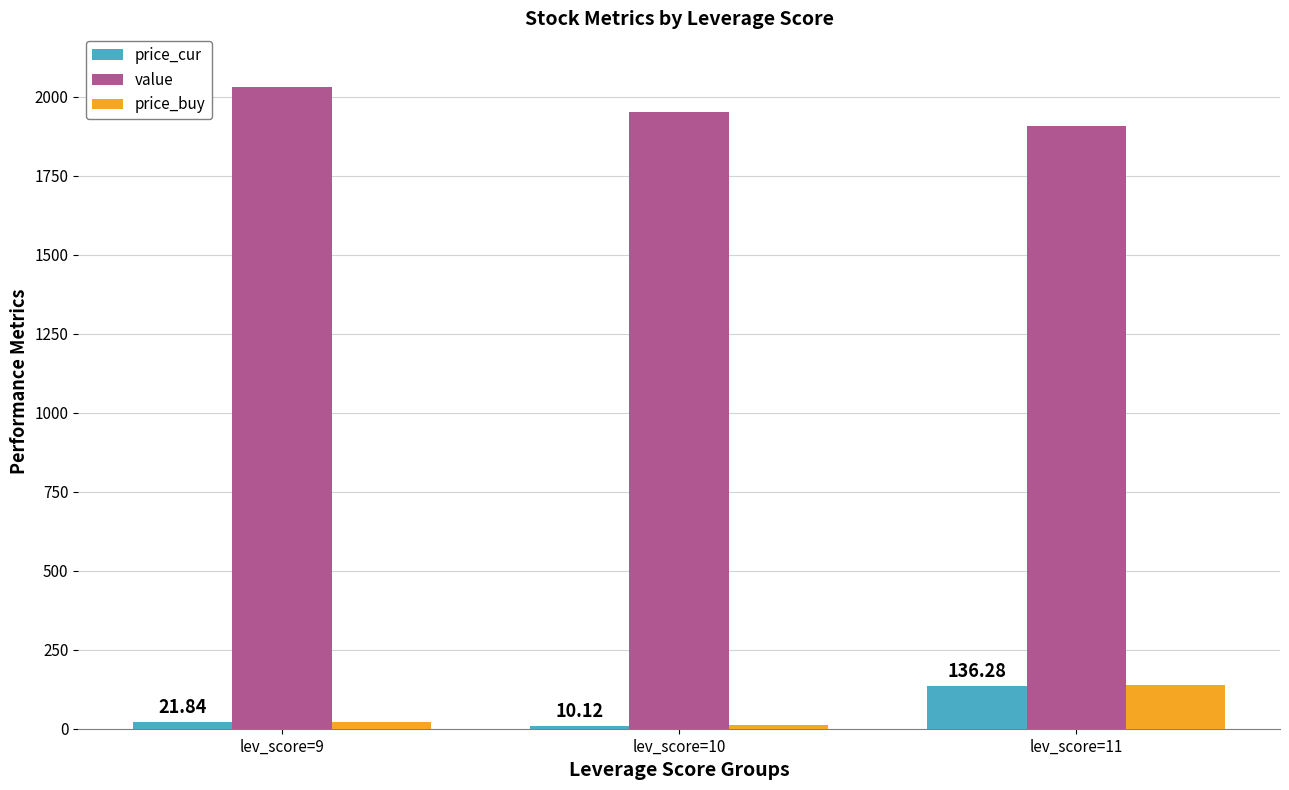

Are the bars horizontal?

No